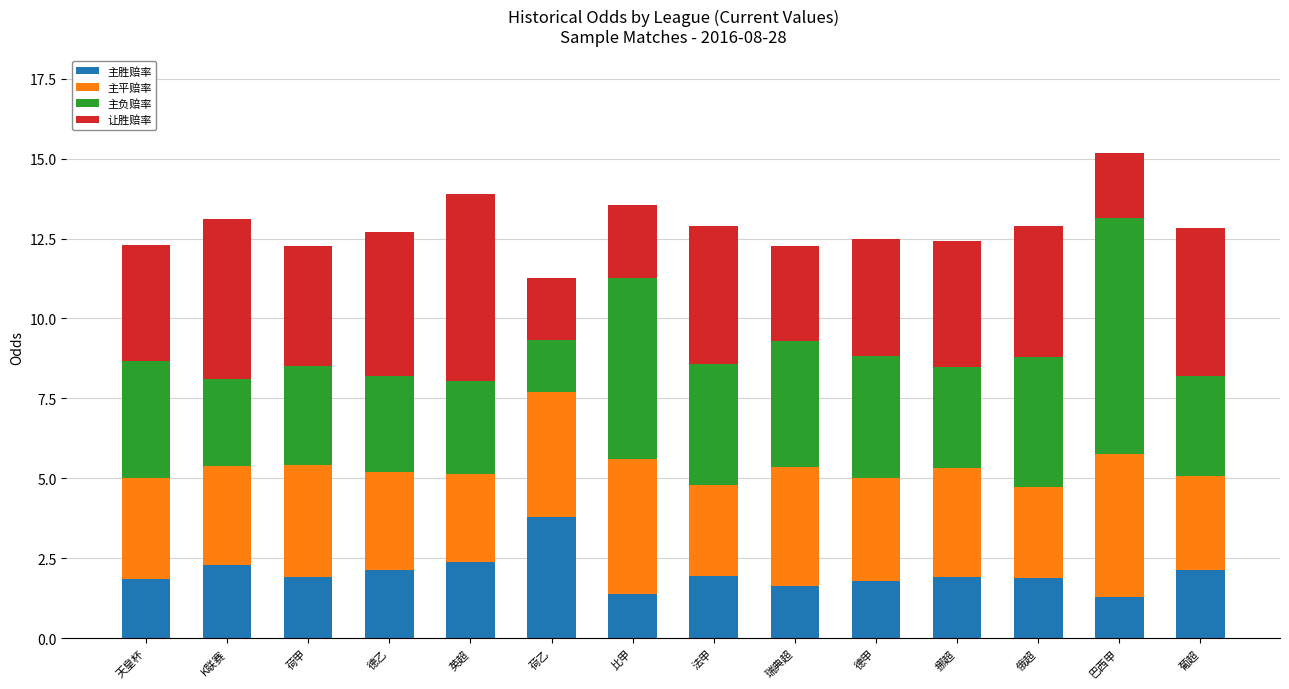

What is the difference between the maximum and minimum values in the 主胜赔率 series?

2.5